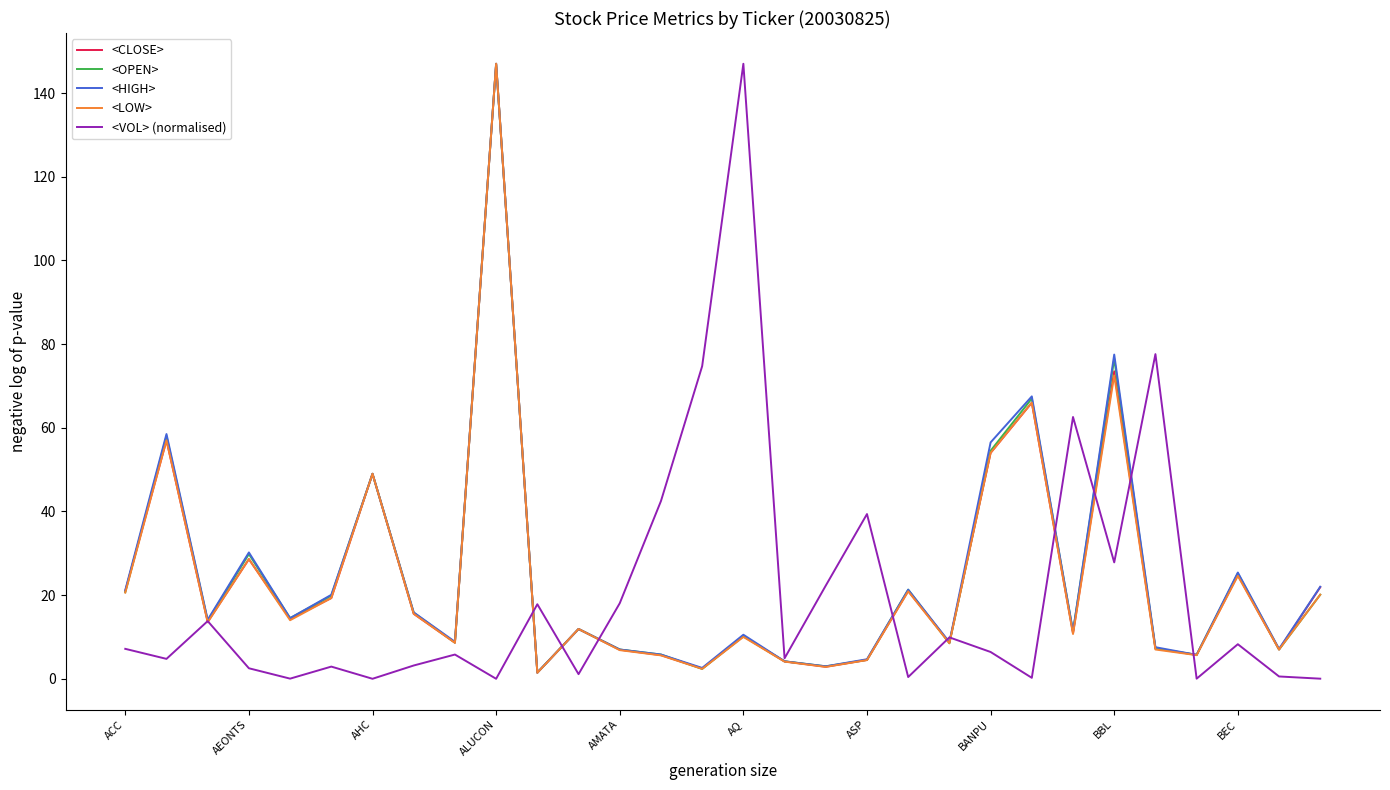

What is the maximum value shown in the chart?

147.0